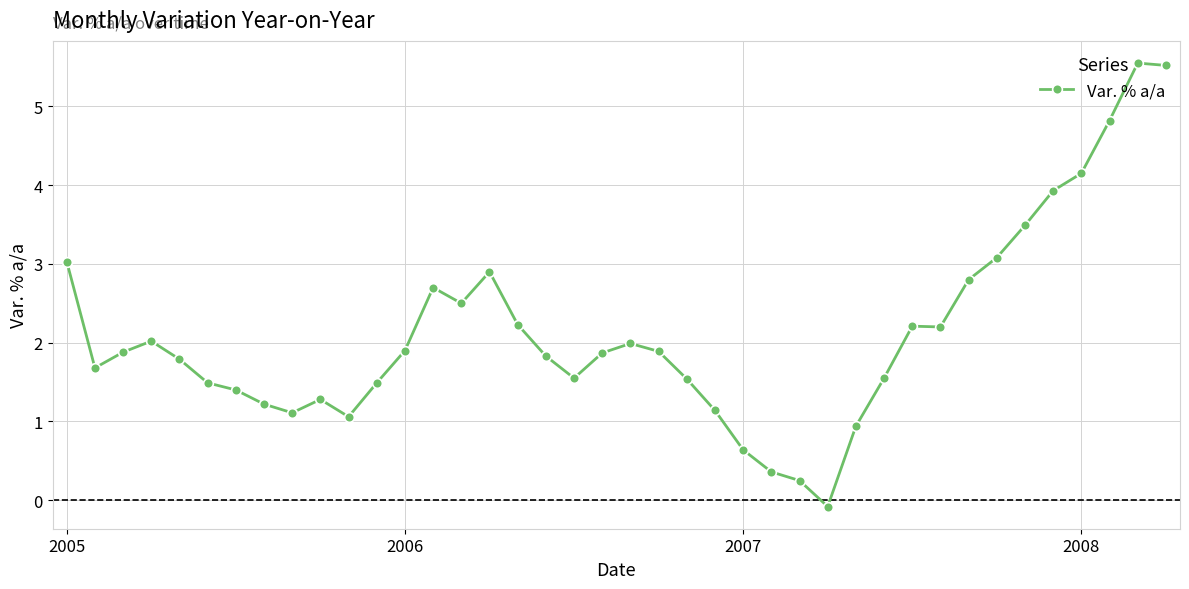

How many lines are shown in the chart?

1